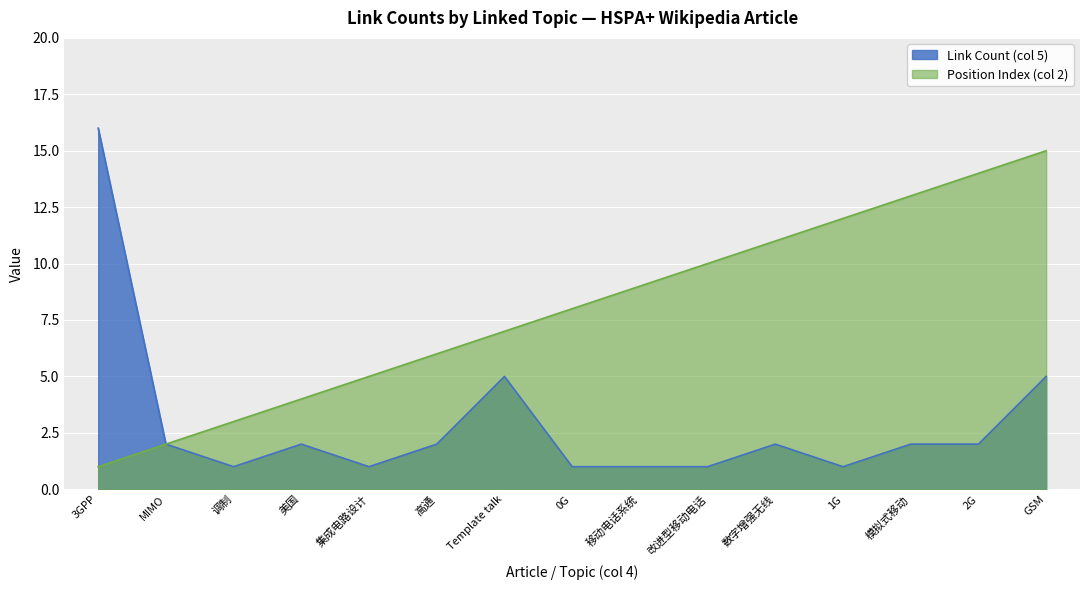

At which category is the sum across all series the highest?

GSM